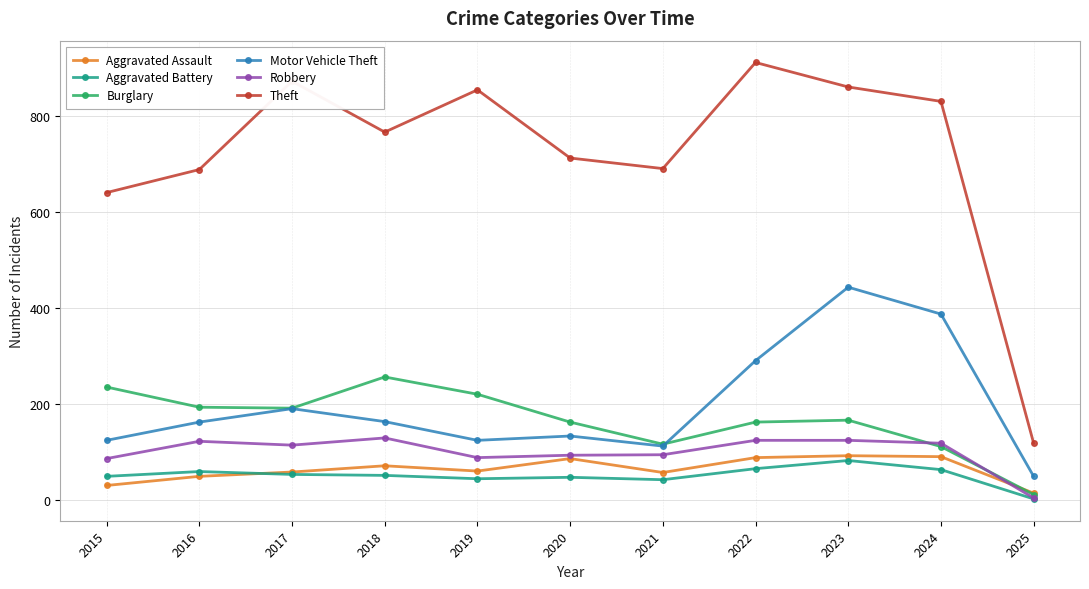

How many lines are shown in the chart?

6